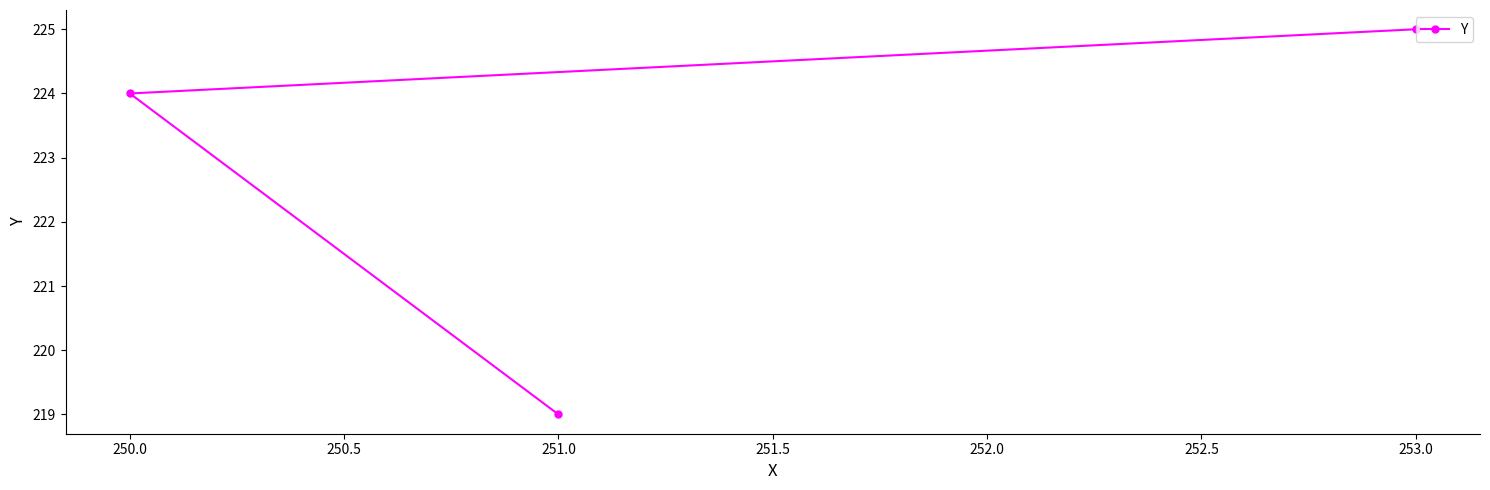

List the labels in order of value, smallest first.

251.0, 250.0, 253.0